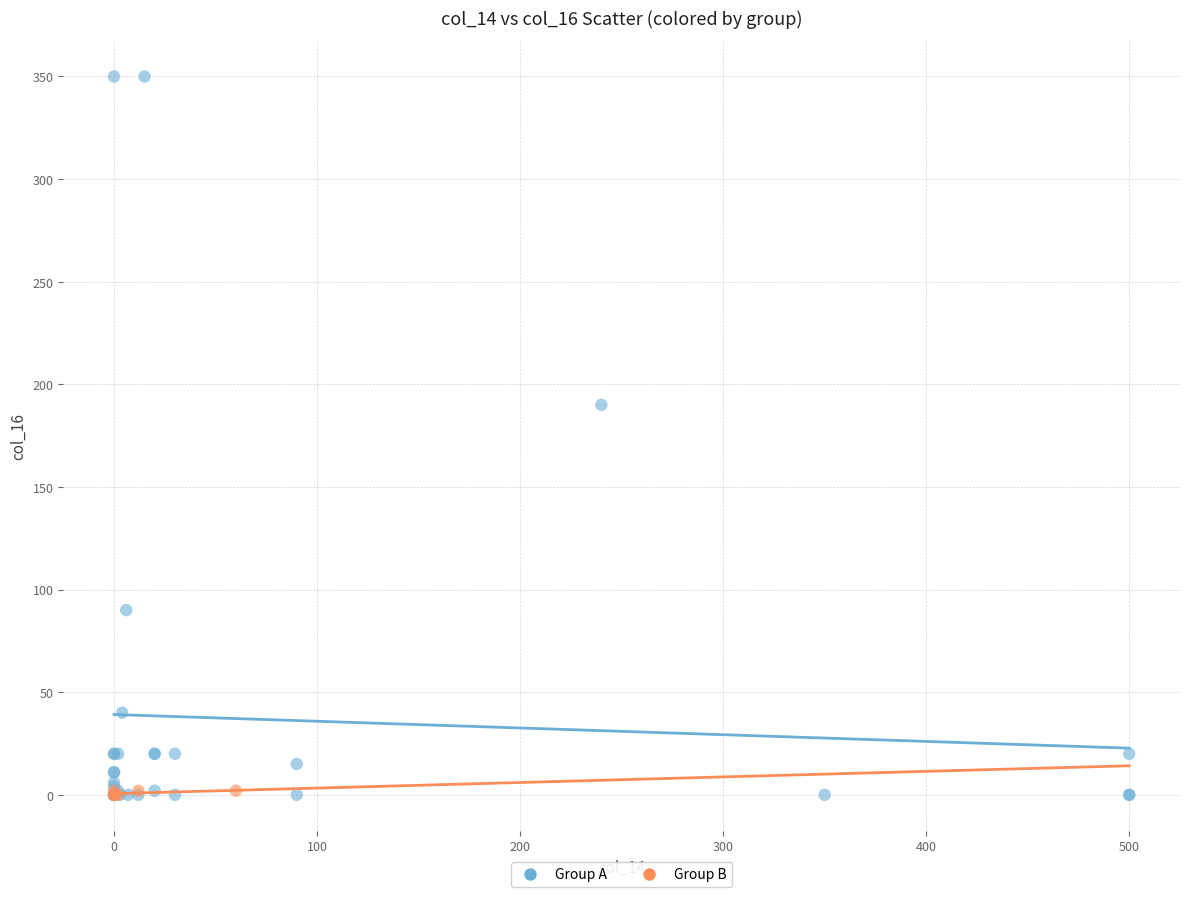

Which series has the widest spread of Y values?

Group A